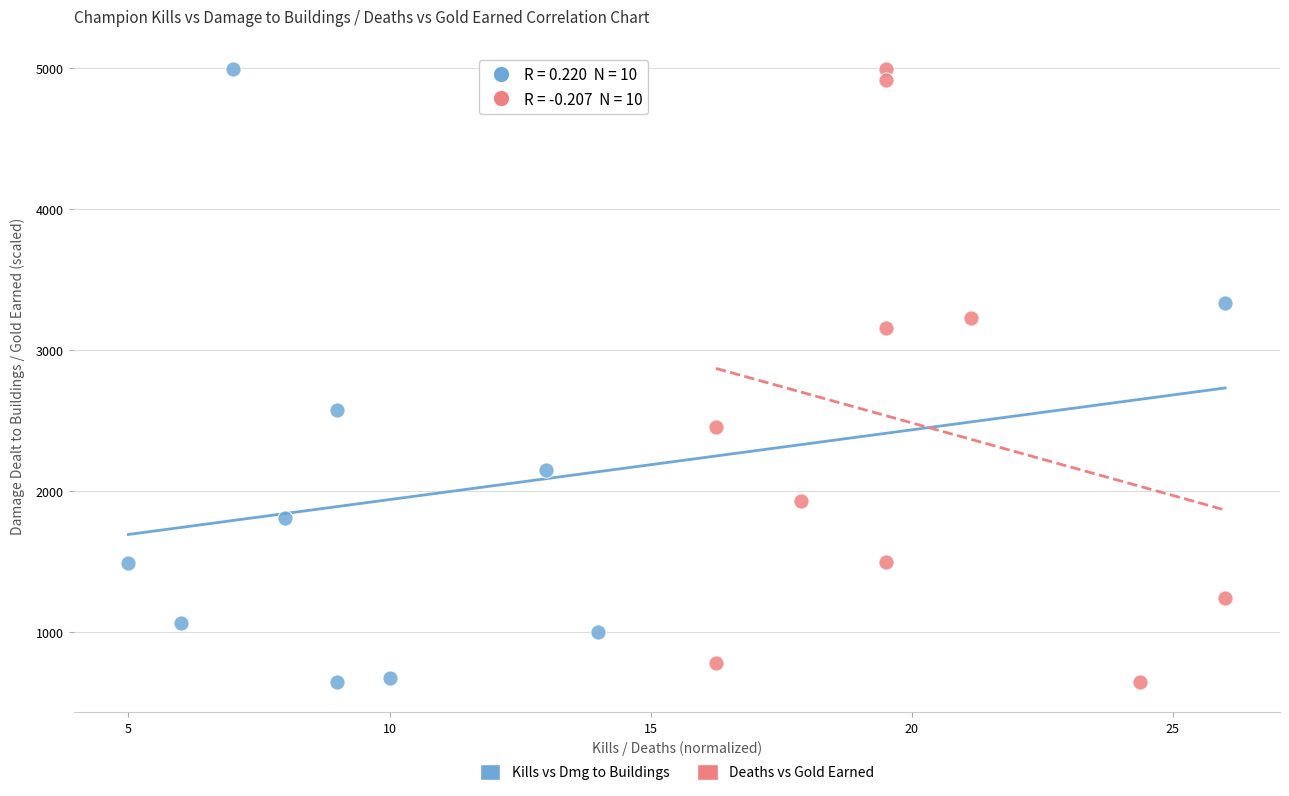

What are all the series names shown in the legend?

Kills vs Dmg to Buildings, Deaths vs Gold Earned